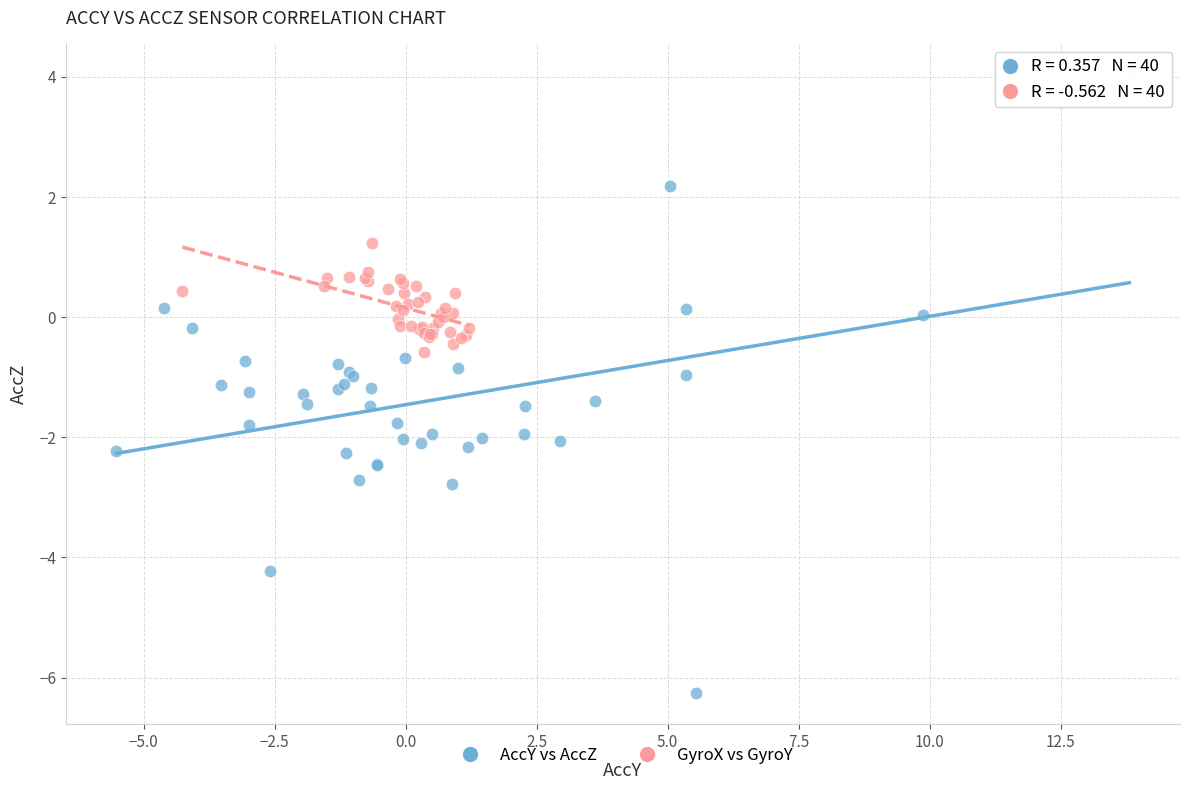

Which series reaches the maximum Y coordinate?

AccY vs AccZ